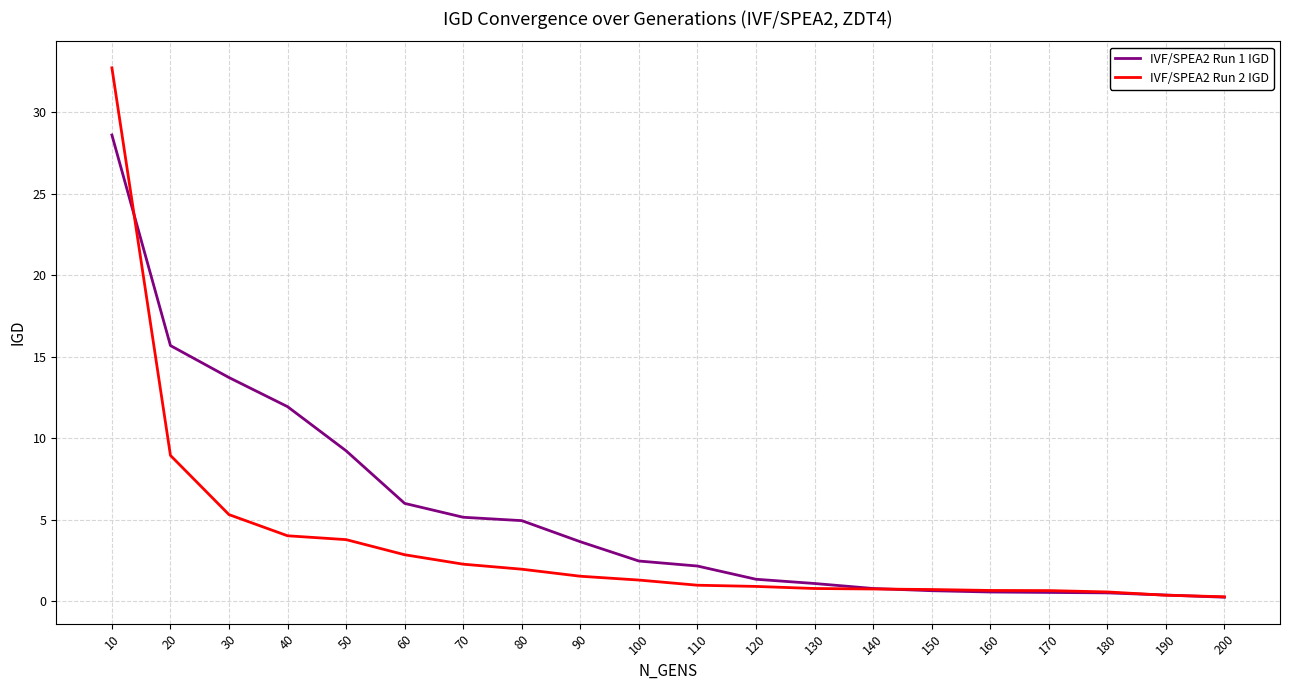

How many lines are shown in the chart?

2